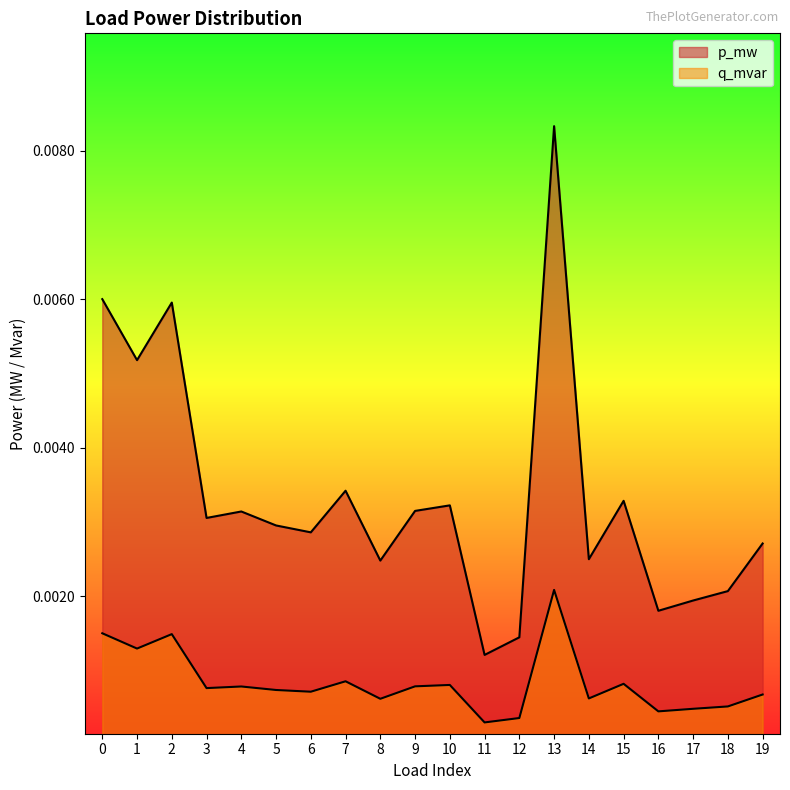

At which category does p_mw reach its first local peak?

2